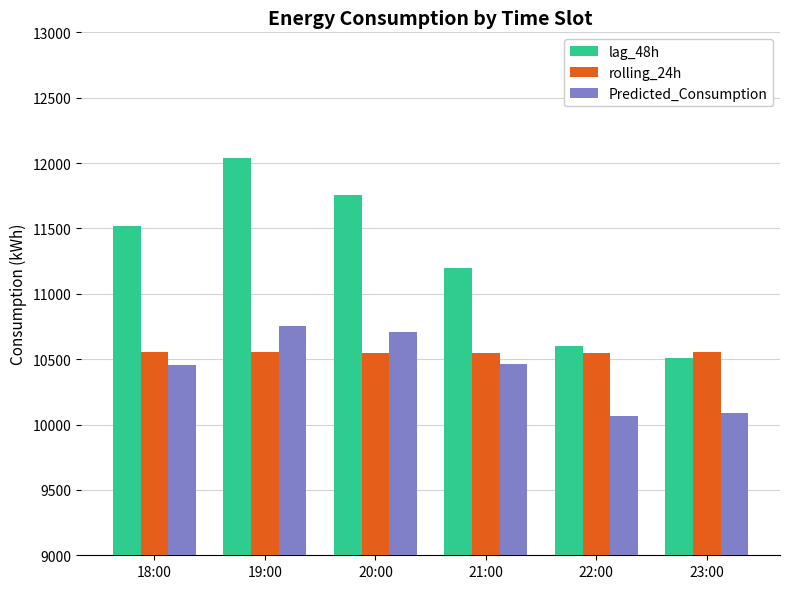

What is the difference between the highest and lowest values at 18:00?

1064.6